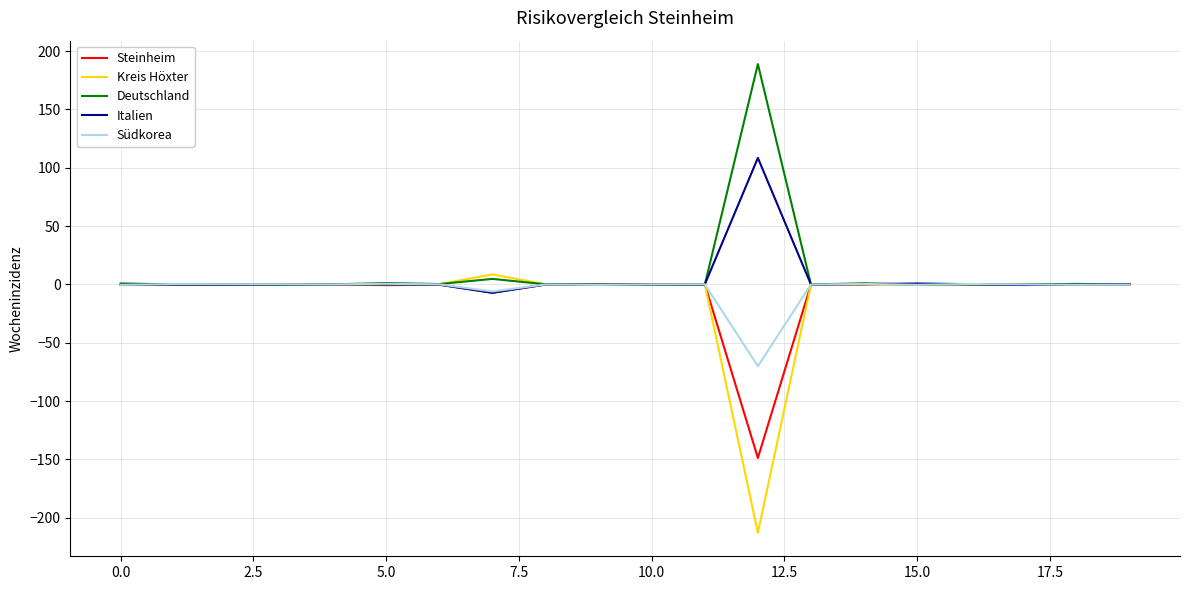

What is the maximum value for Deutschland?

188.9